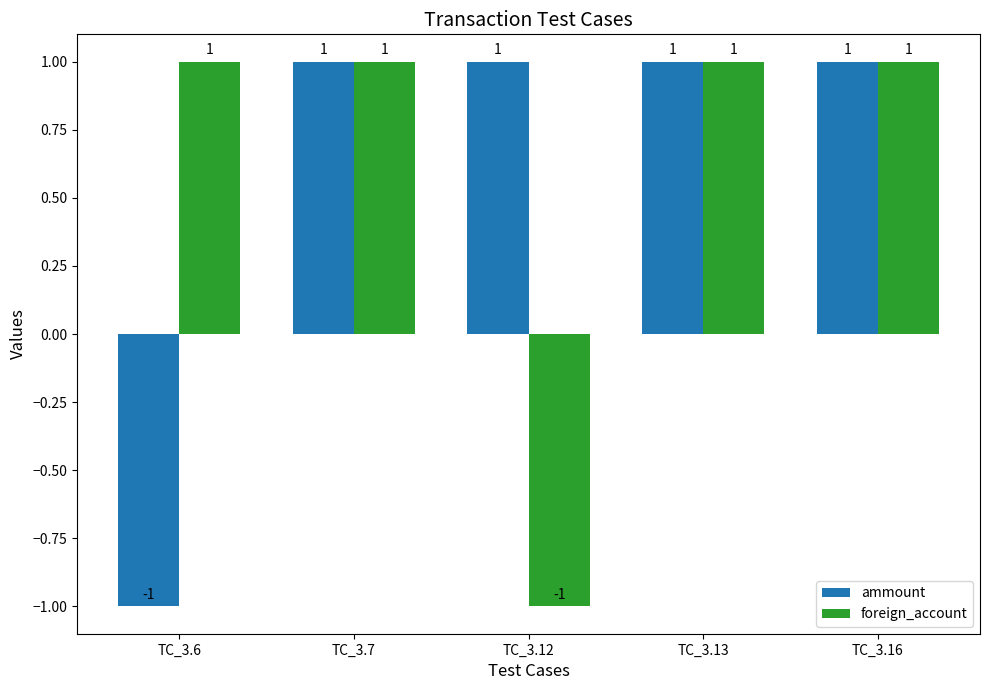

What is the sum of the foreign_account values at TC_3.7 and TC_3.16?

2